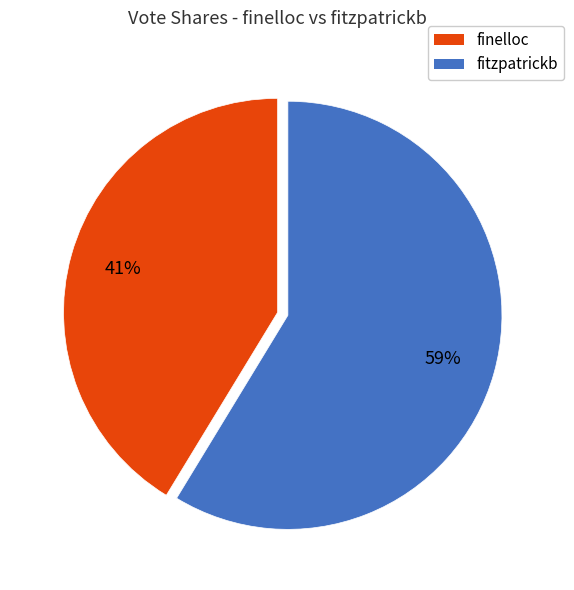

Do fitzpatrickb and finelloc together represent more than half of the pie?

Yes